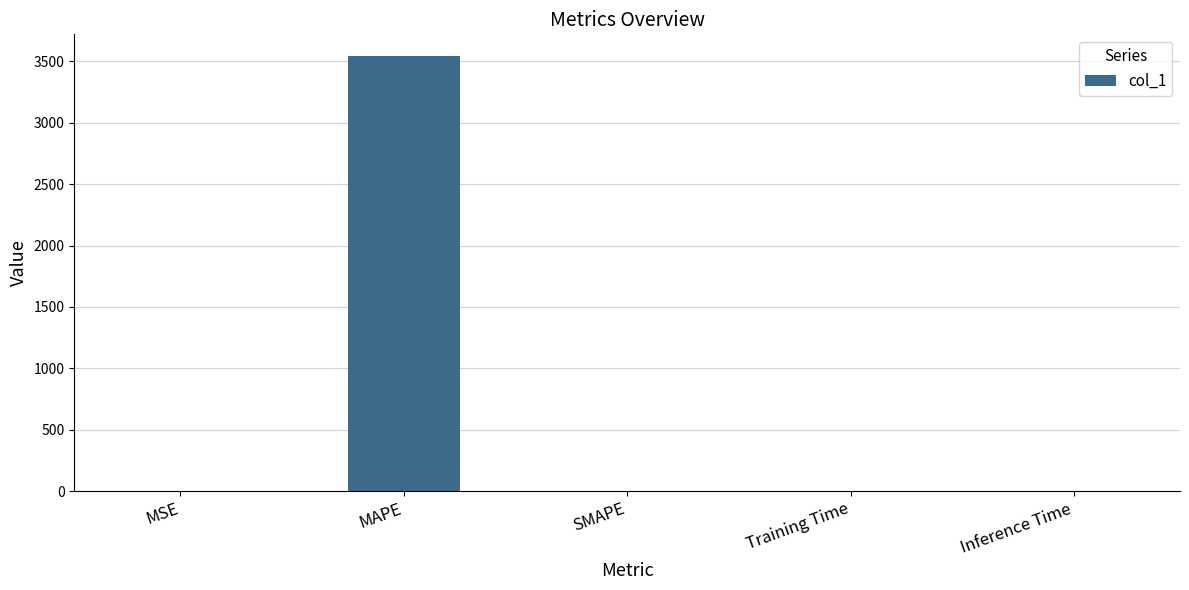

The value at Inference Time is 0.0. True or false?

True